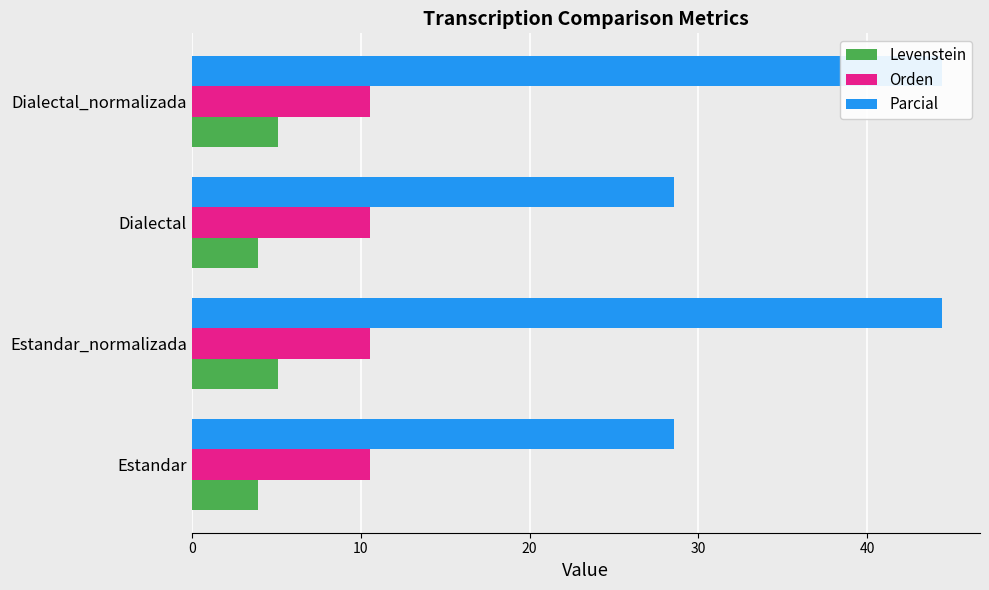

Which series has the largest total across all categories?

Parcial